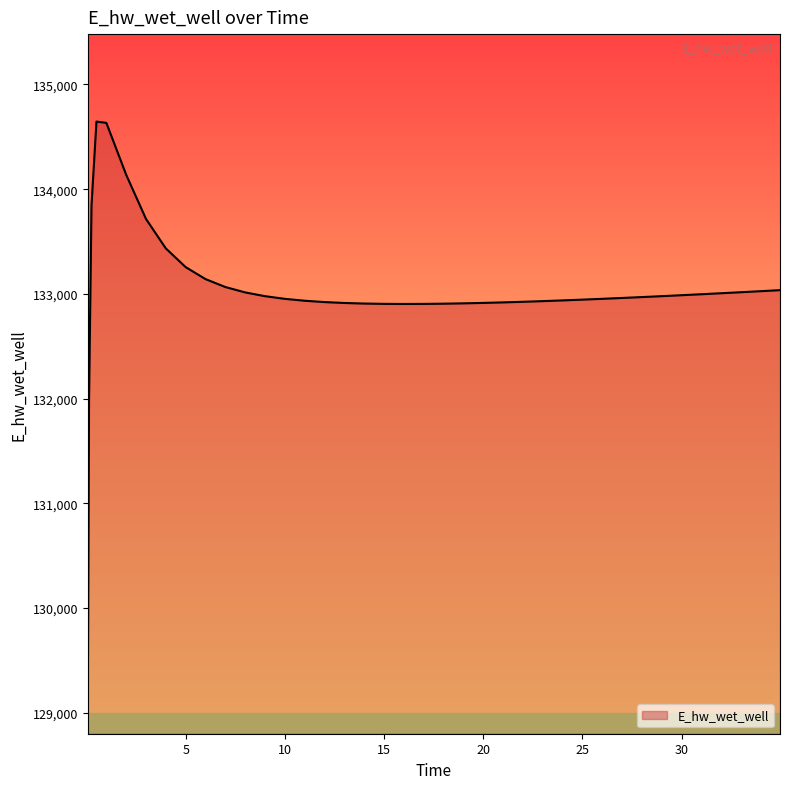

What is the greatest value displayed?

134645.9